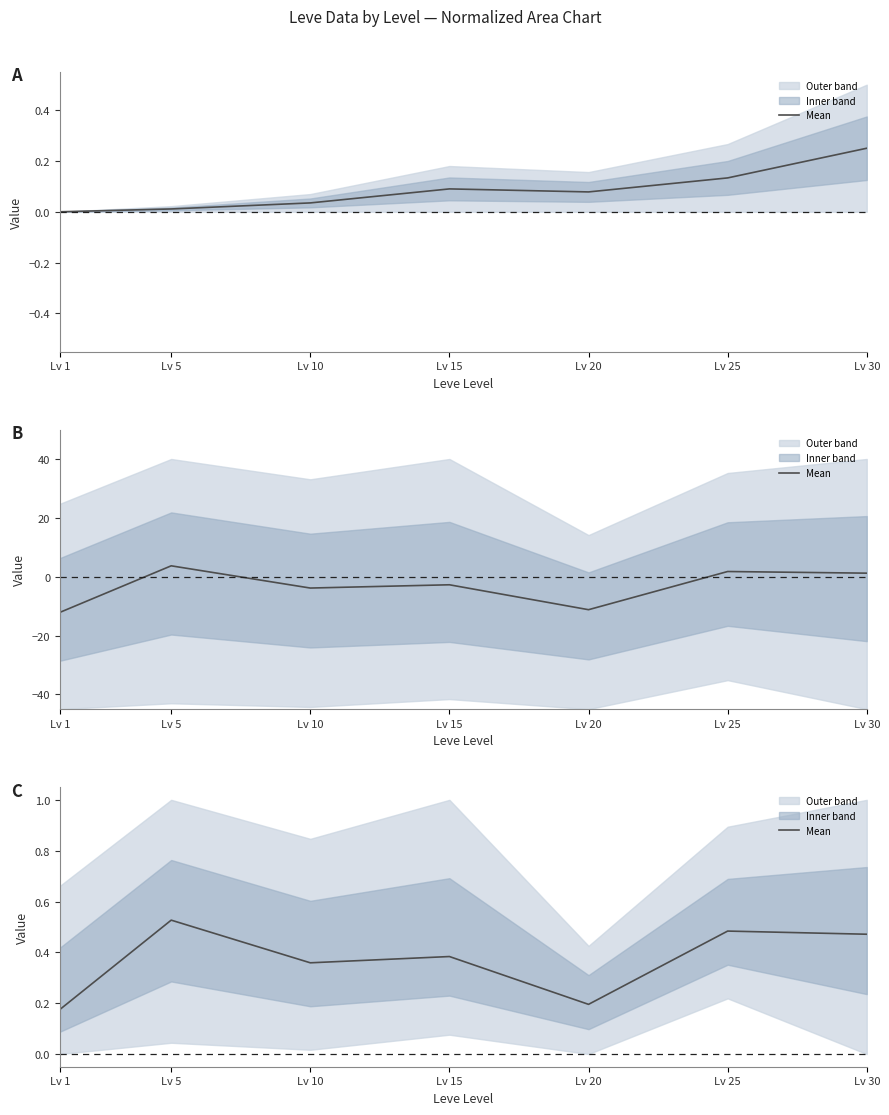

True or false: the data has more than 1 interior local peaks.

True